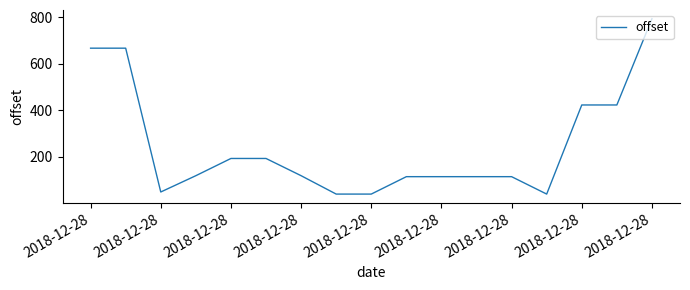

What is the maximum value shown in the chart?

793.8